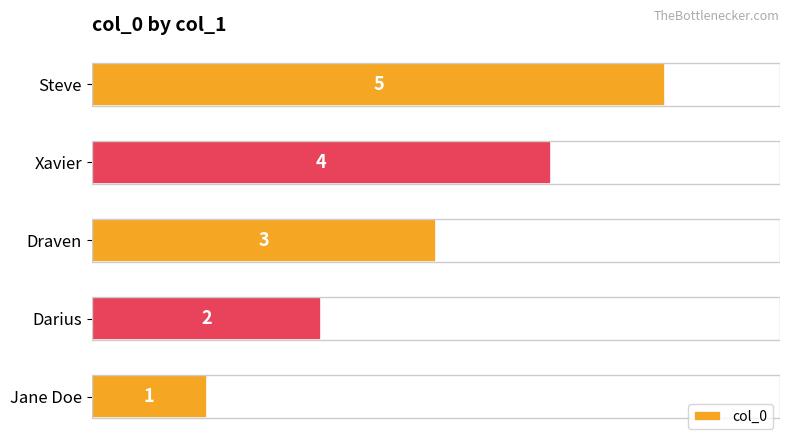

Rank the categories by value from highest to lowest.

Steve, Xavier, Draven, Darius, Jane Doe